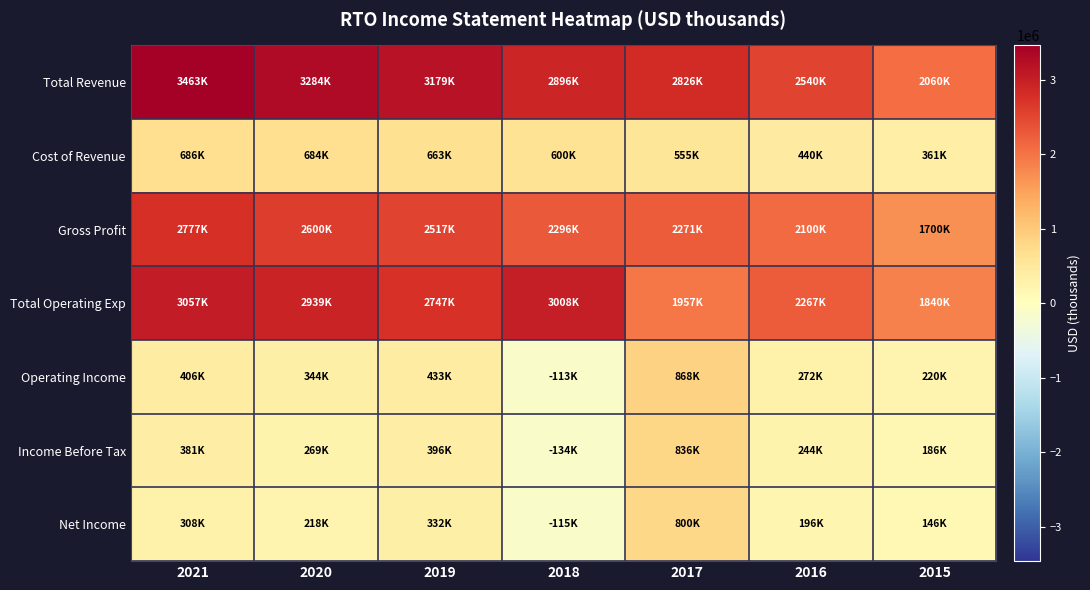

Which series changed the most between 2021 and 2019?

Total Operating Exp